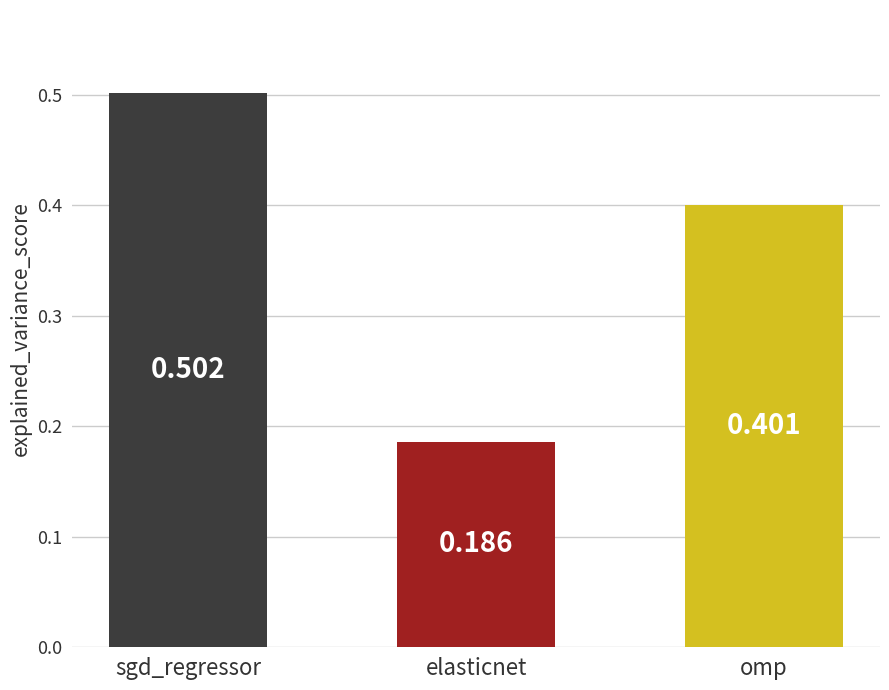

What is the label of the 3rd bar from the right?

sgd_regressor